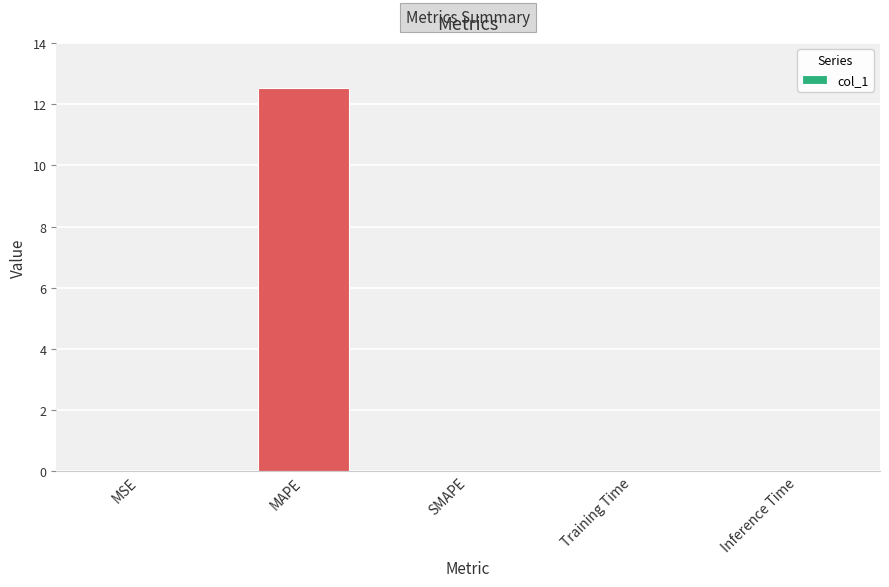

What is the maximum value shown in the chart?

12.5